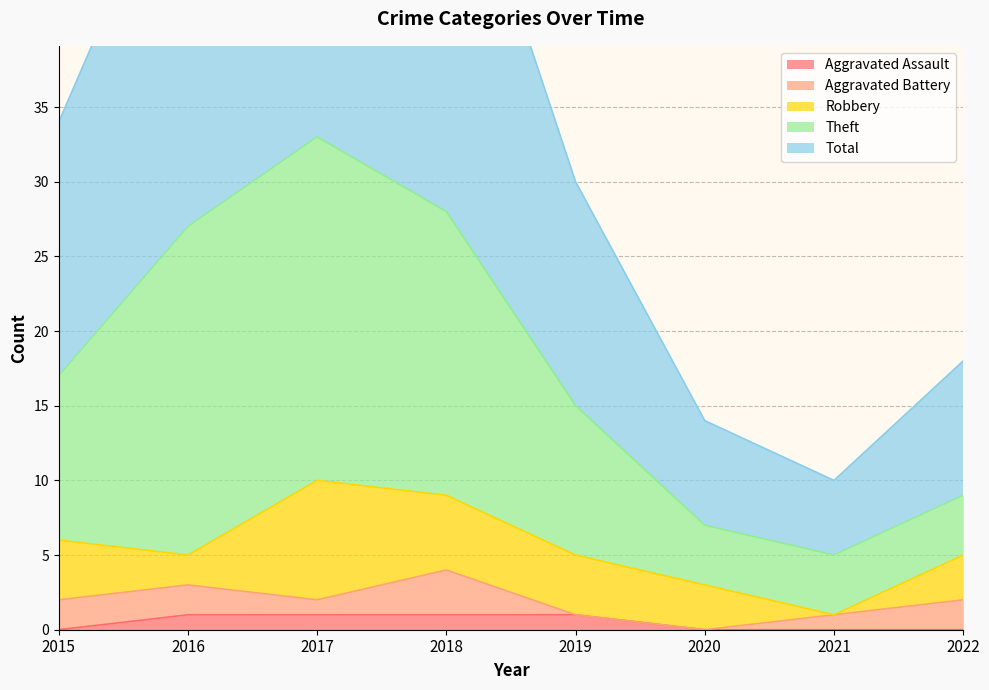

True or false: Total and Aggravated Assault intersect in this chart.

False